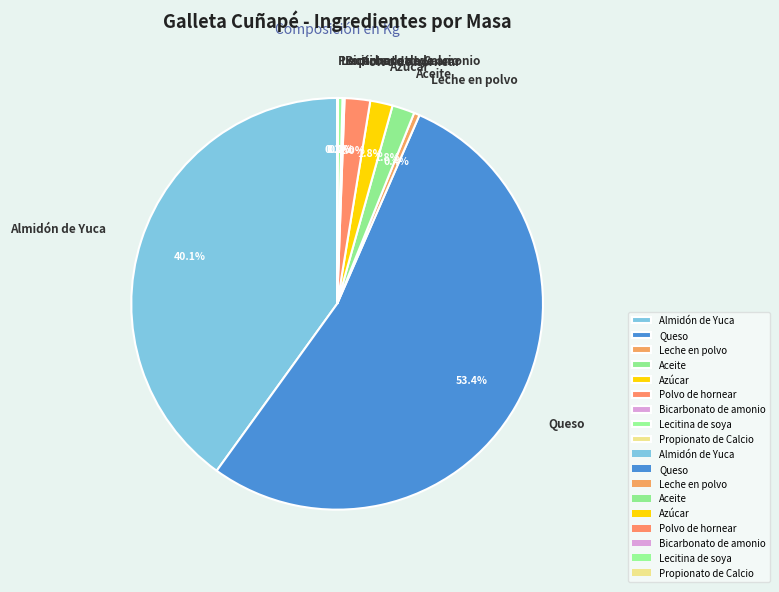

Do Queso and Lecitina de soya together represent more than half of the pie?

Yes